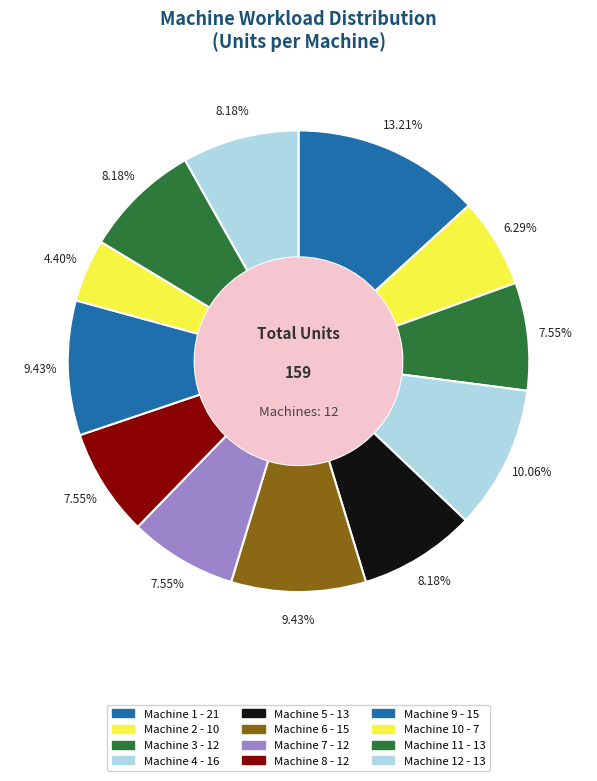

Is there any slice that represents more than half of the pie?

No